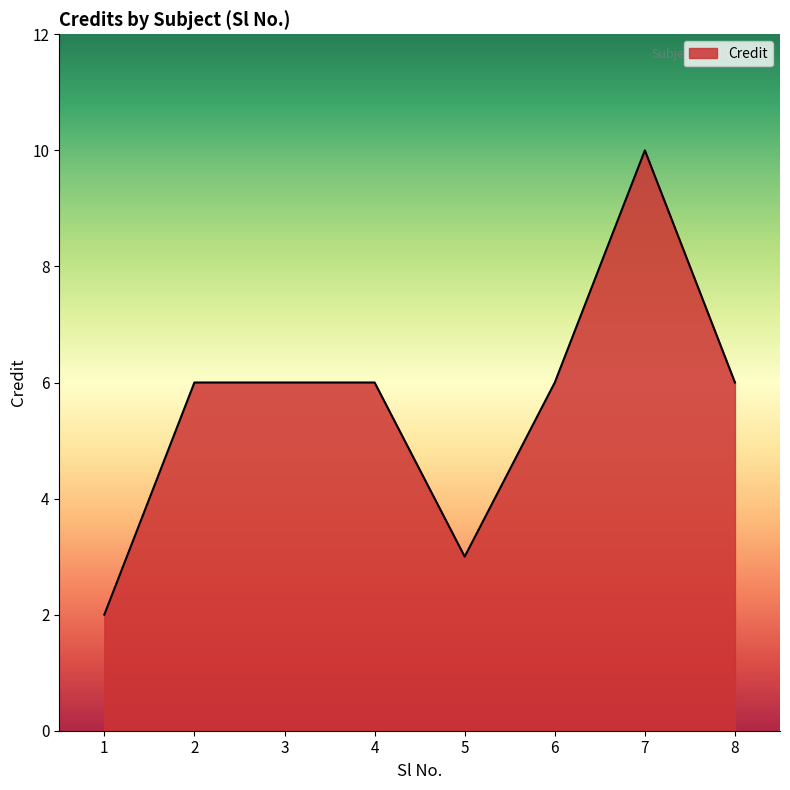

Which label corresponds to the largest value in the chart?

7